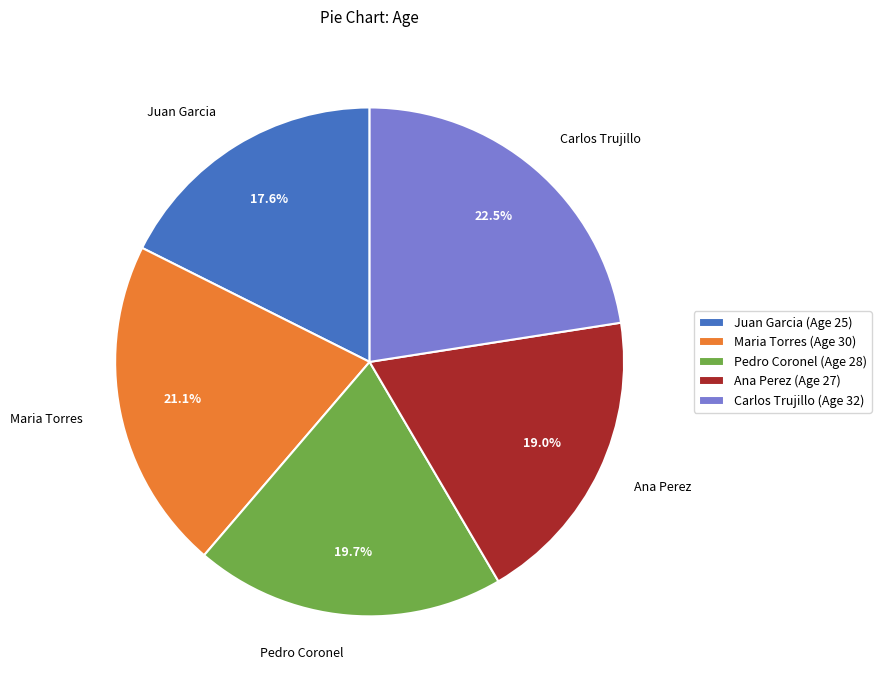

How many segments does this pie chart have?

5